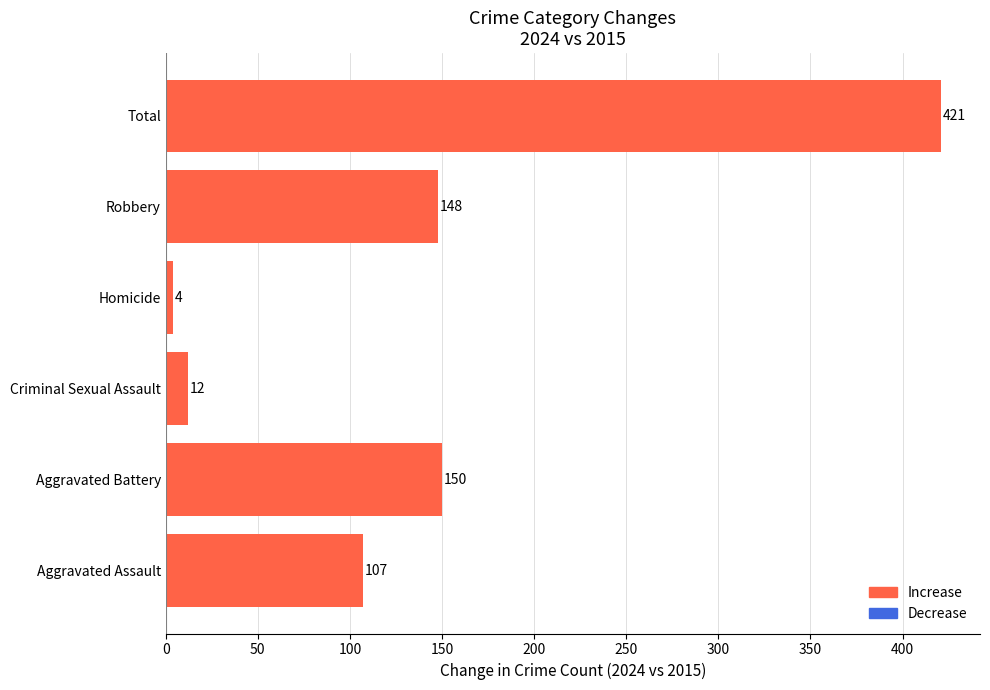

Does the chart contain any negative values?

No